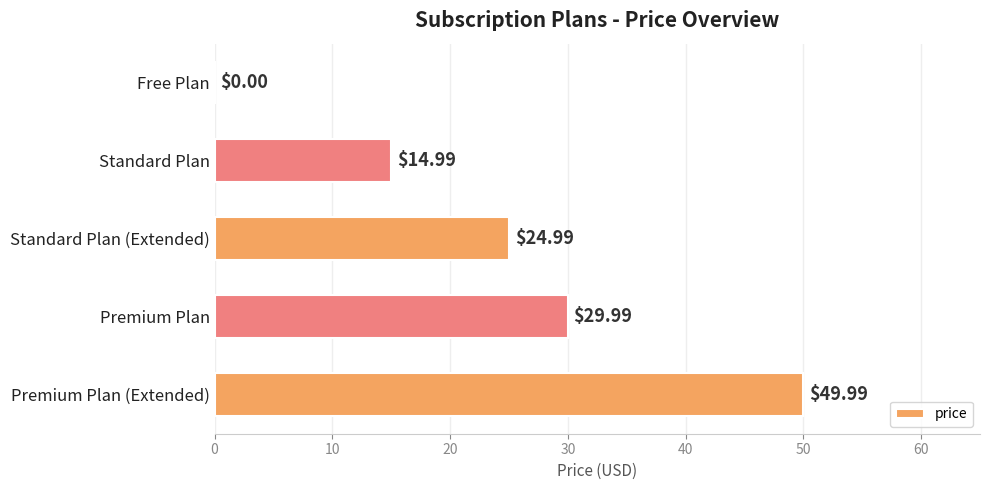

What is the sum of all values?

120.0